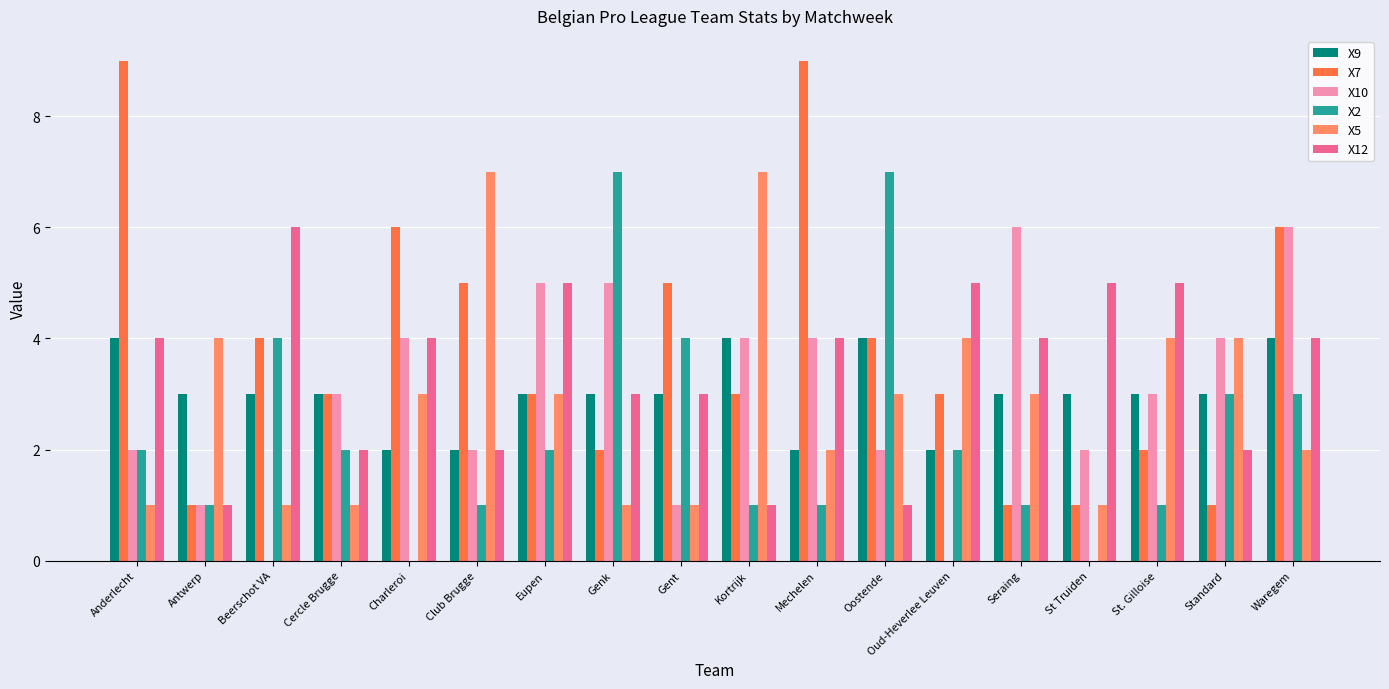

How many data points does each series have?

18